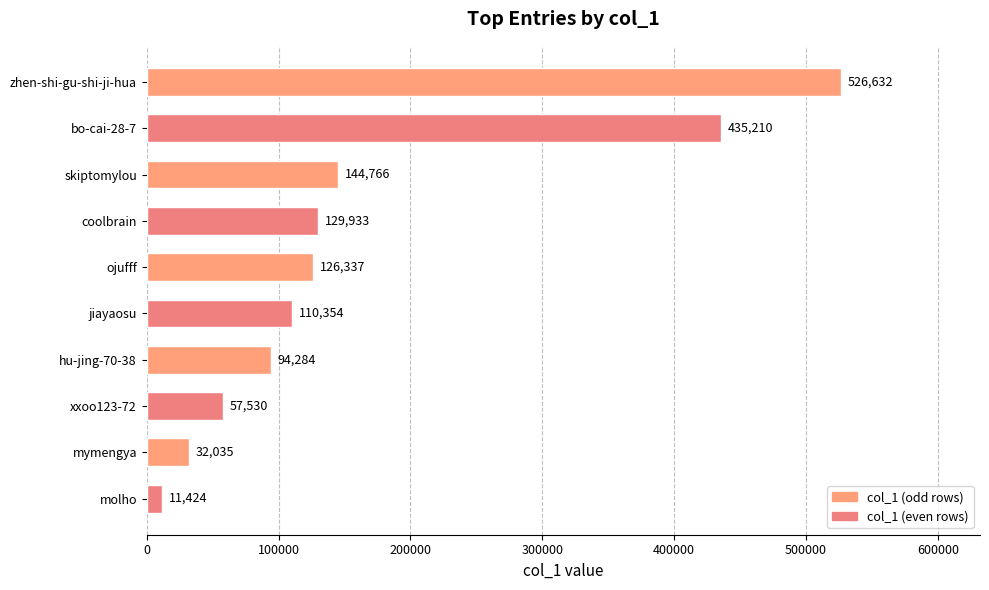

Are the bars horizontal?

Yes